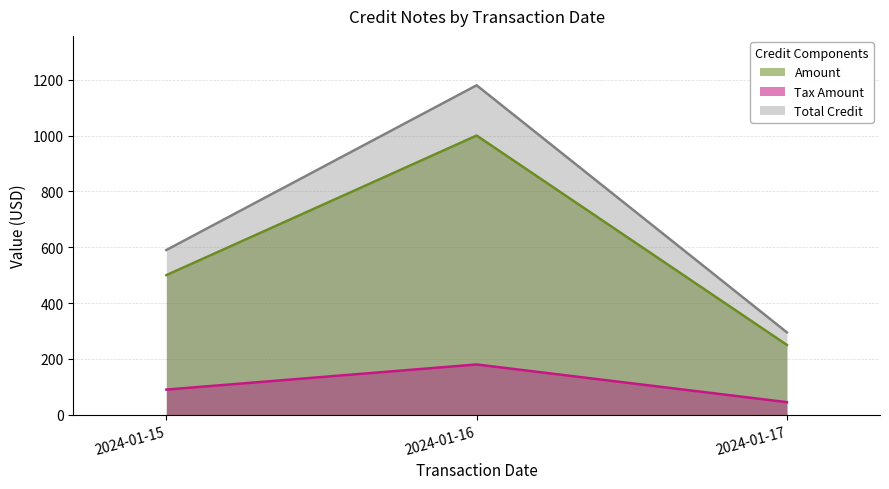

What is the spread (max minus min) of values at 2024-01-15?

500